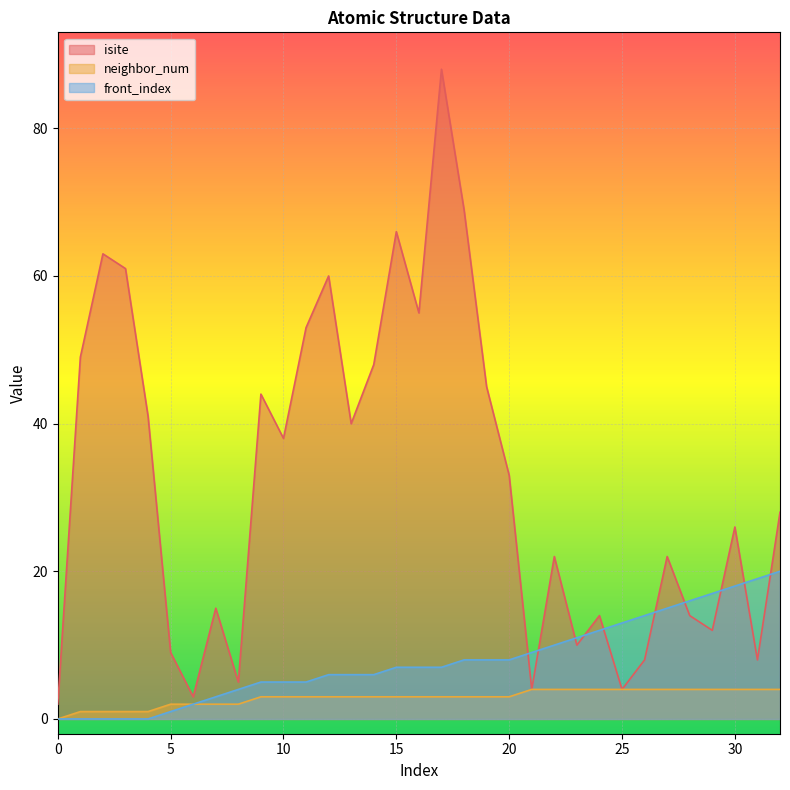

Which series changed the most between 16 and 20?

isite